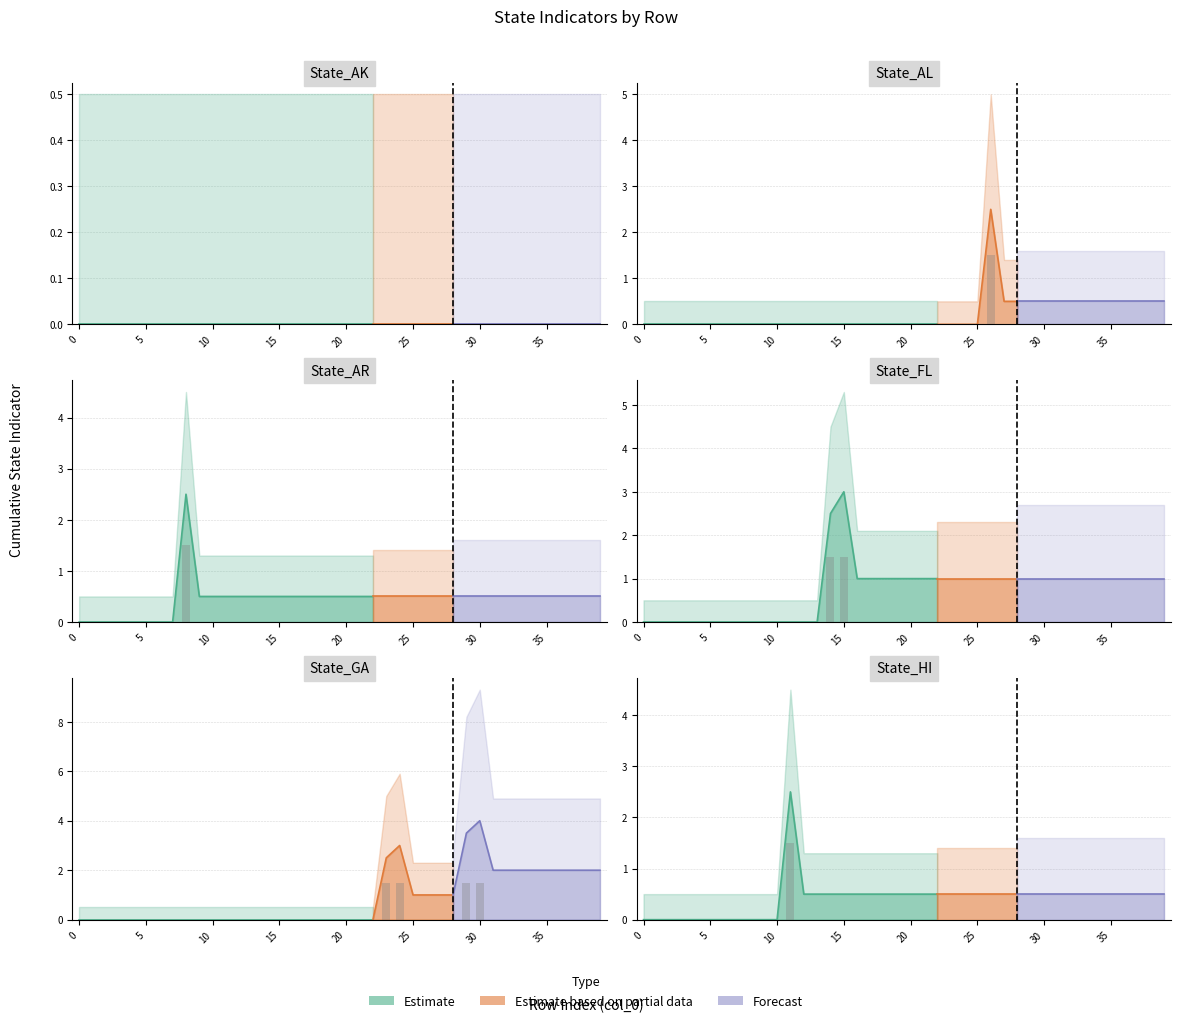

What is the greatest value displayed?

1.5